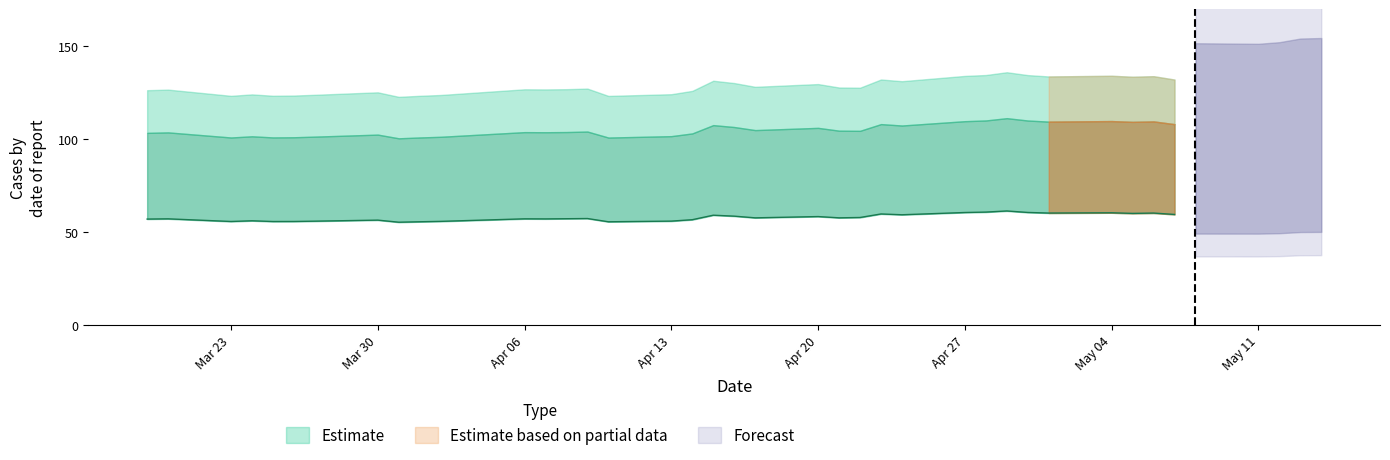

Does the chart have visible grid lines?

No